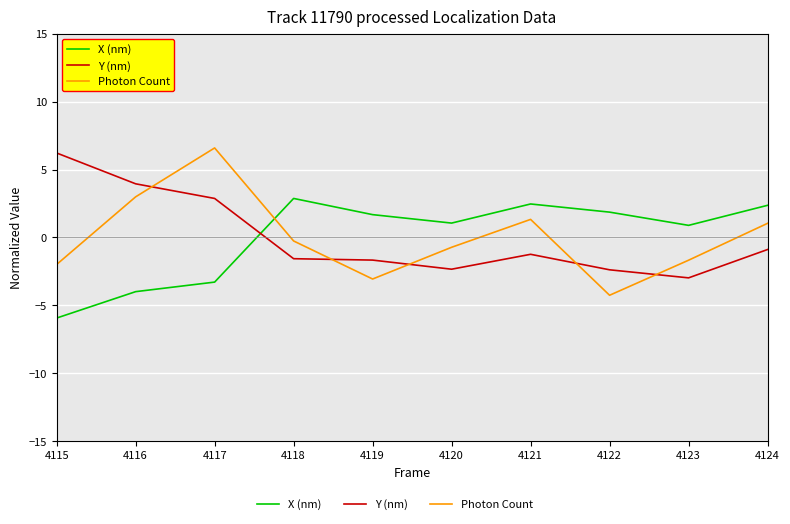

What is the total value across all series at 4123?

-3.8